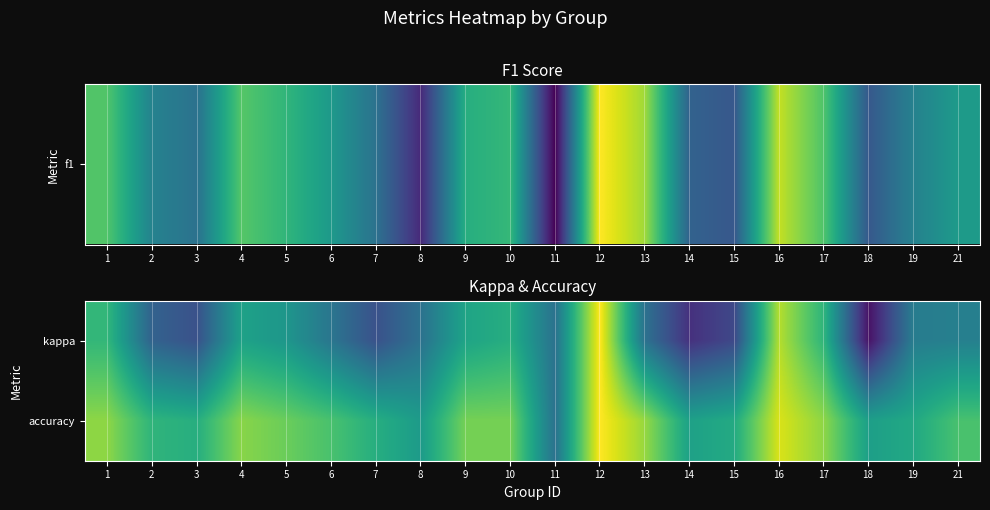

What is the spread (max minus min) of values at 3?

0.6